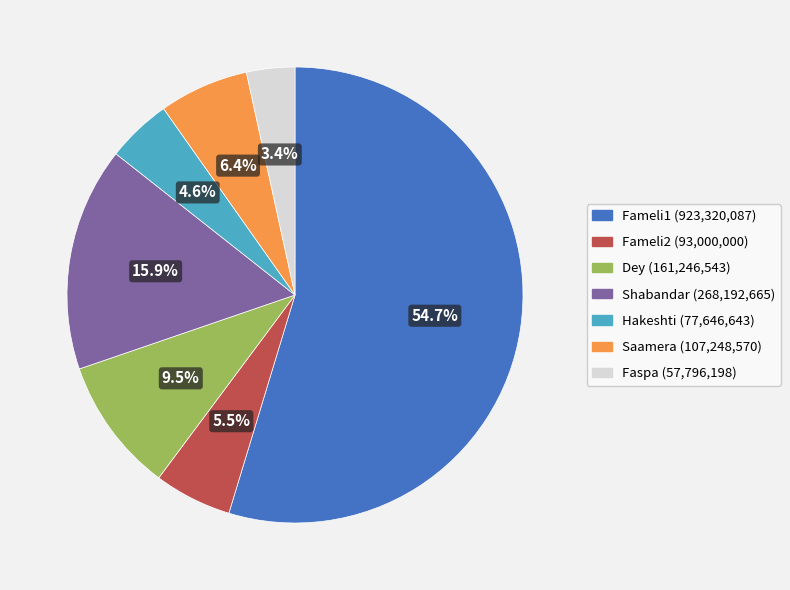

To the nearest percent, what portion does Hakeshti represent?

5%